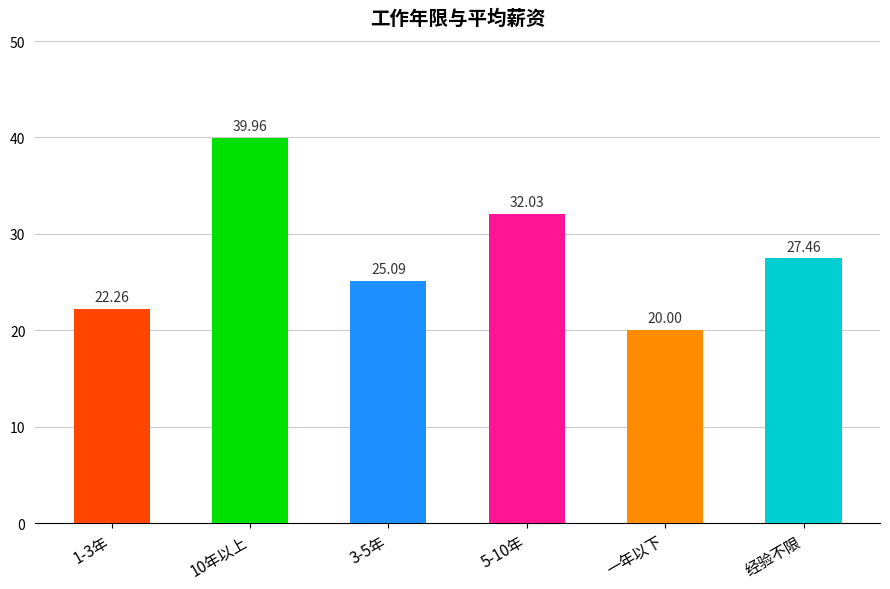

At which label is the value closest to 29?

经验不限